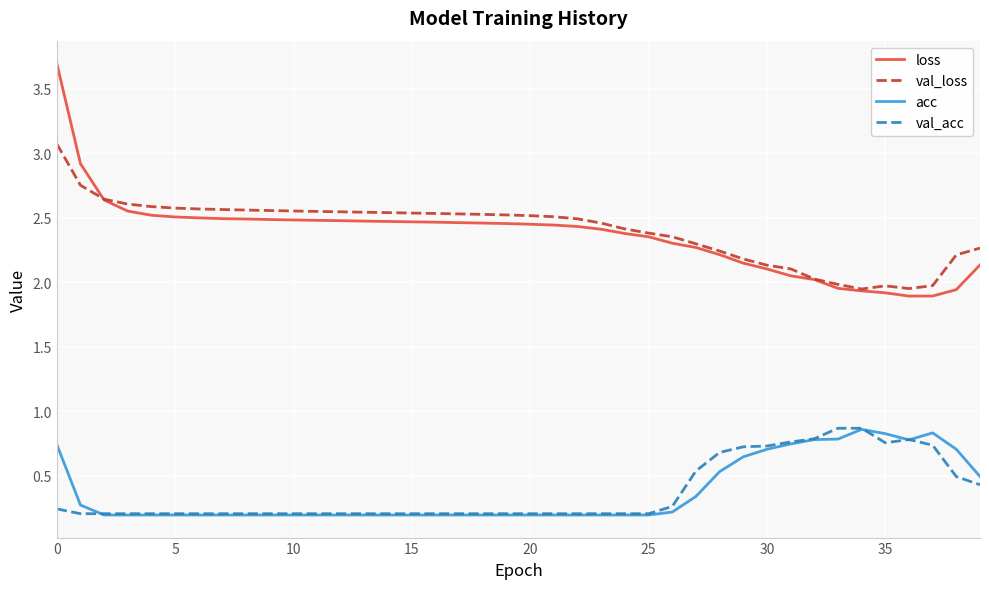

Which series has the widest spread of values?

loss